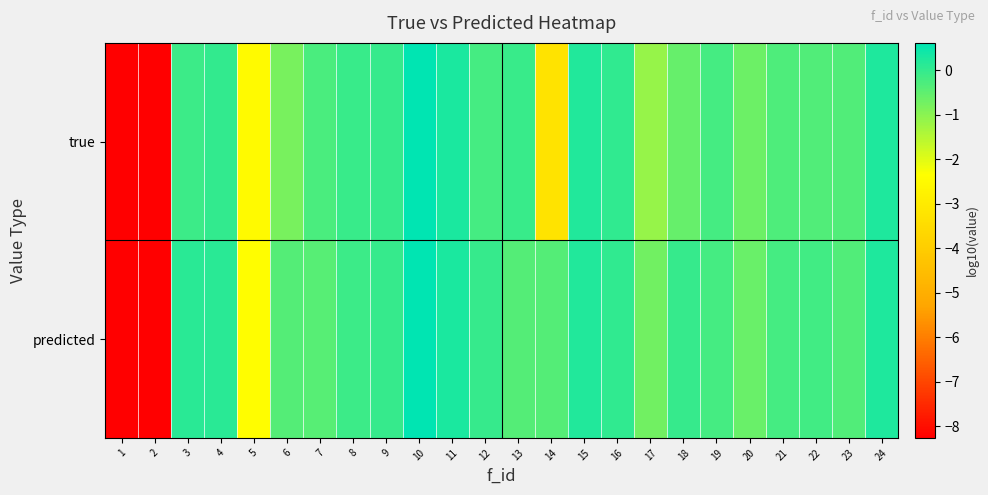

Rank the series at 12 from lowest to highest value.

true, predicted